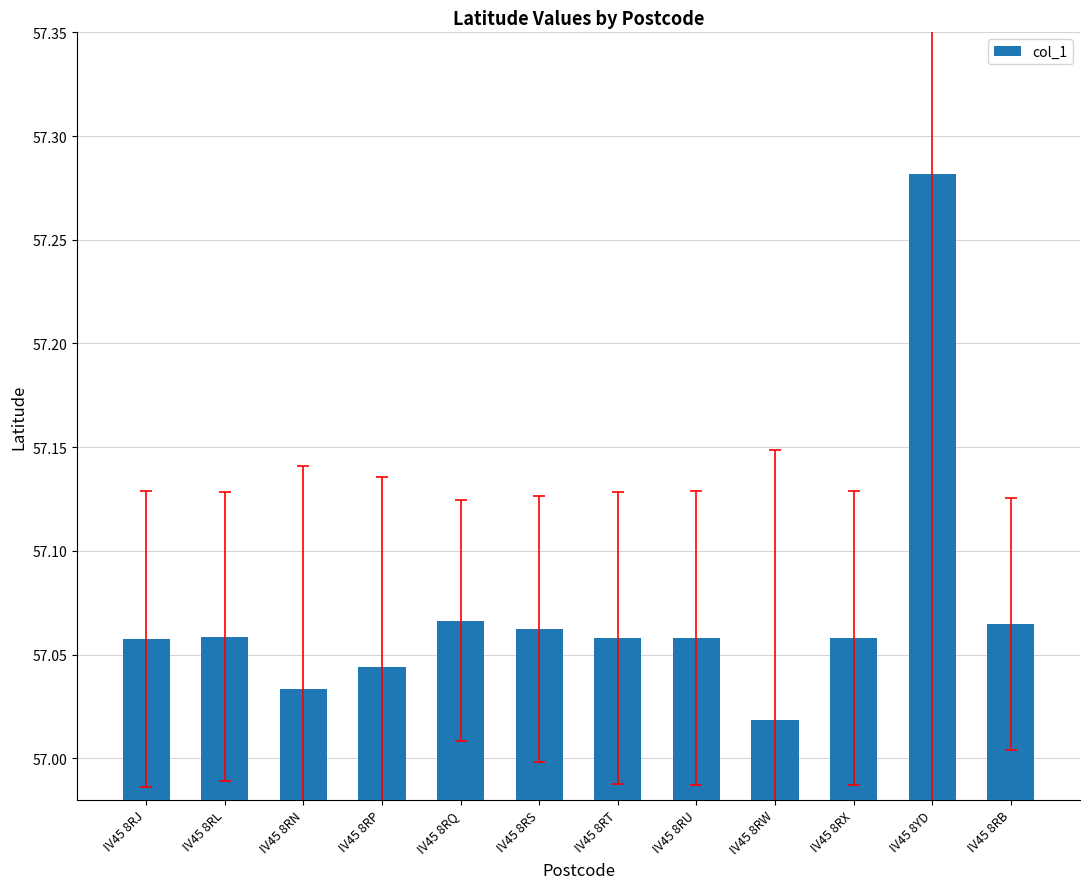

What position from the left is IV45 8RN?

3